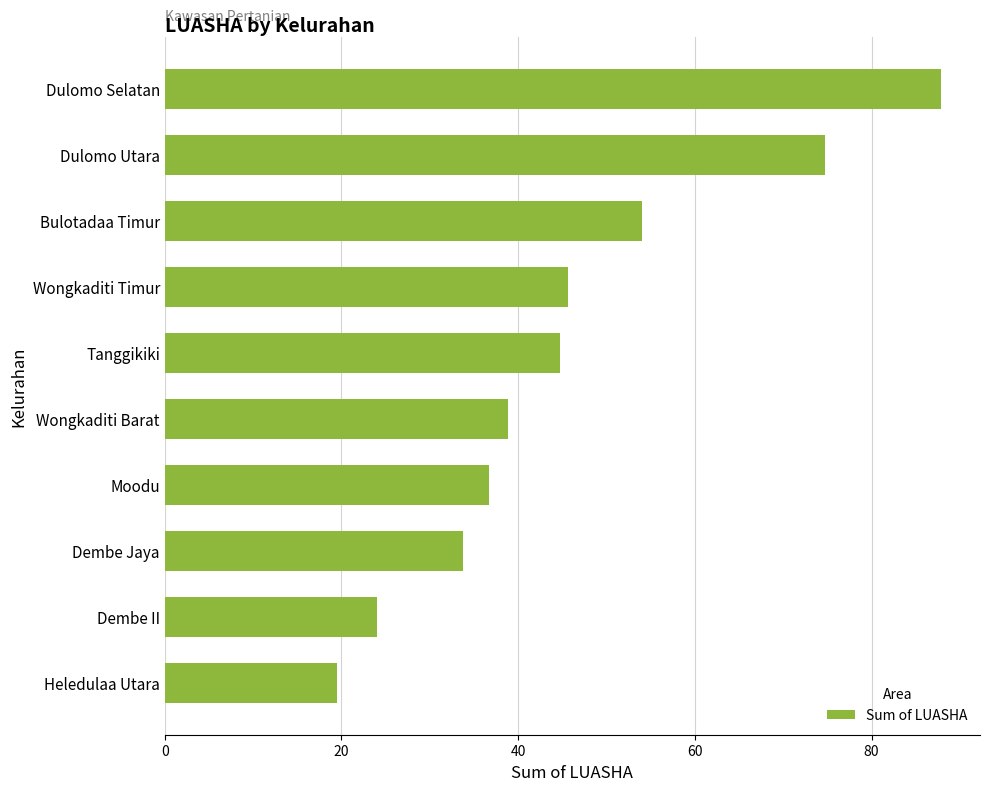

At which category does the chart reach its peak across all series?

Dulomo Selatan